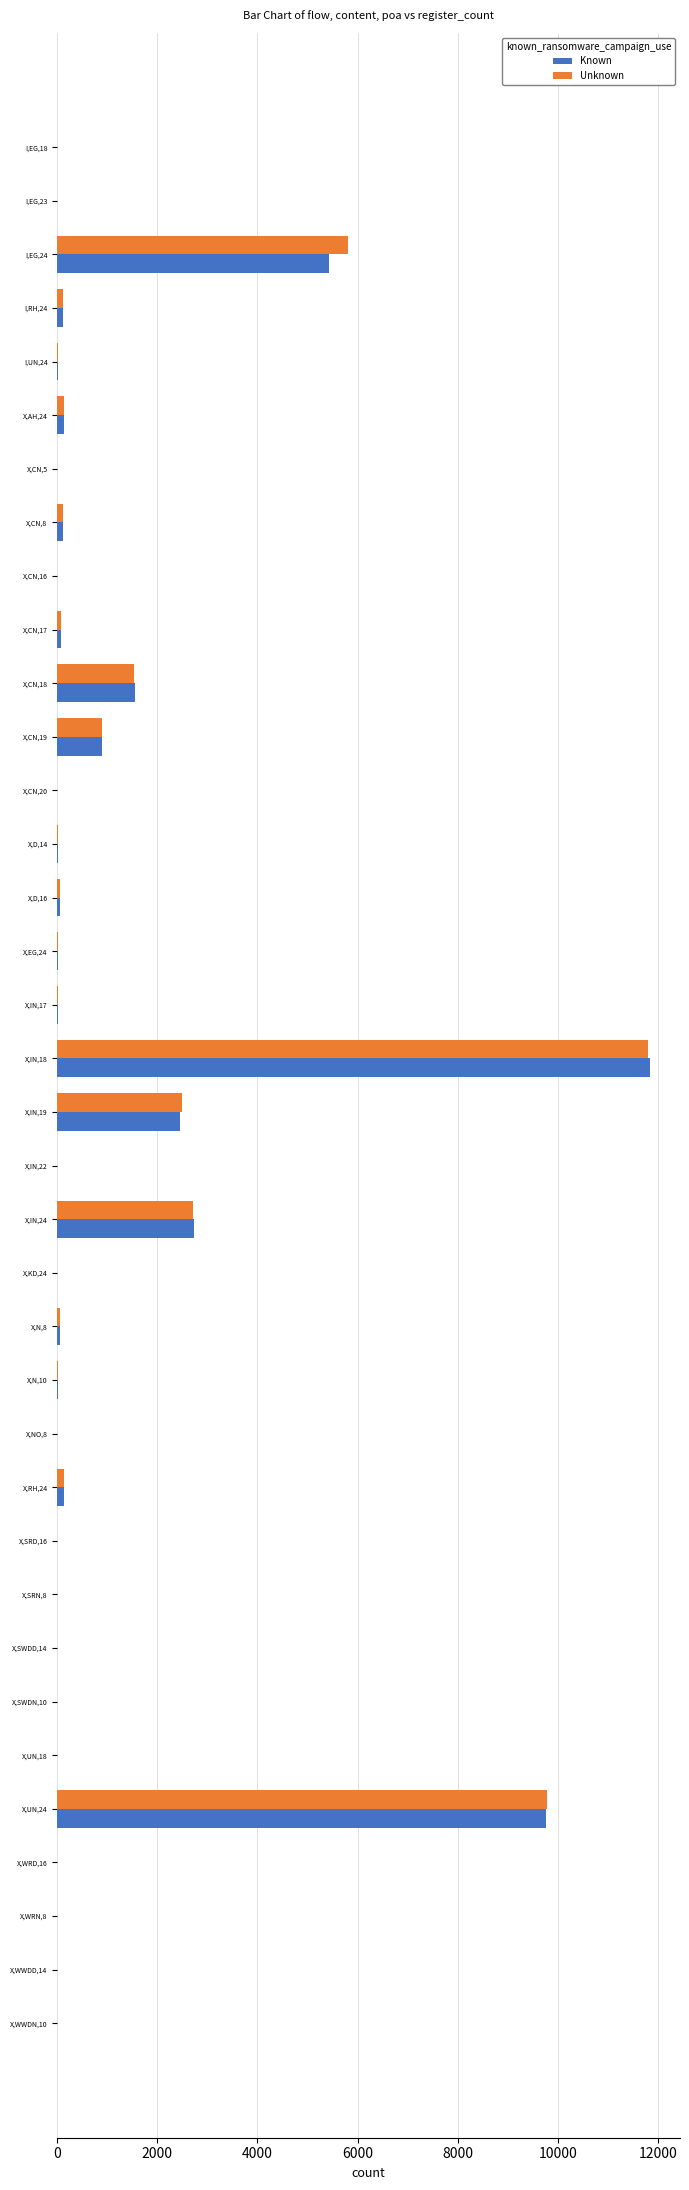

Is the value of Known at I,EG,23 greater than the value of Unknown at X,CN,18?

No